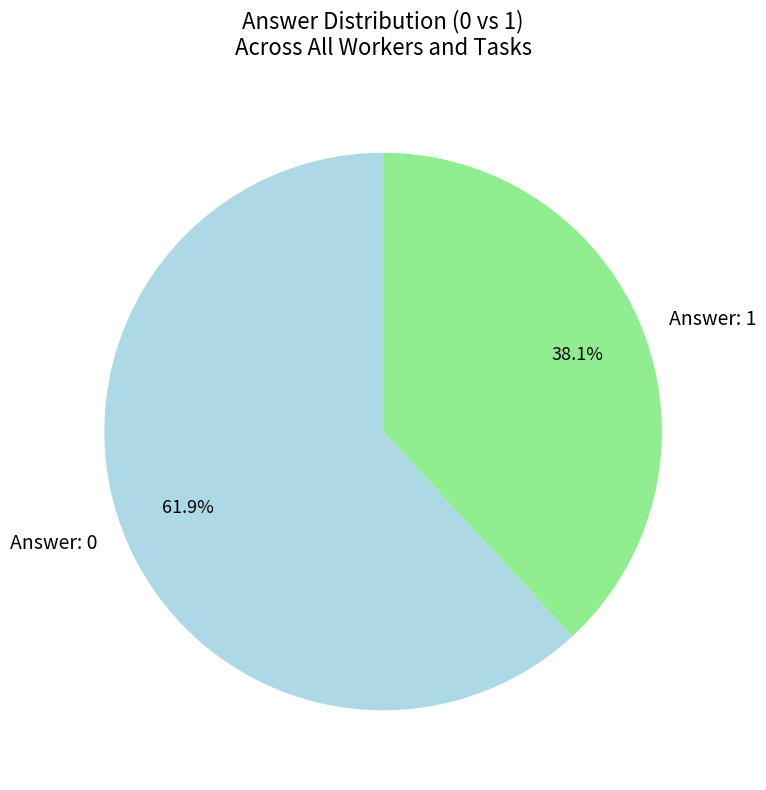

How much of the chart is everything except Answer: 0?

38.1%